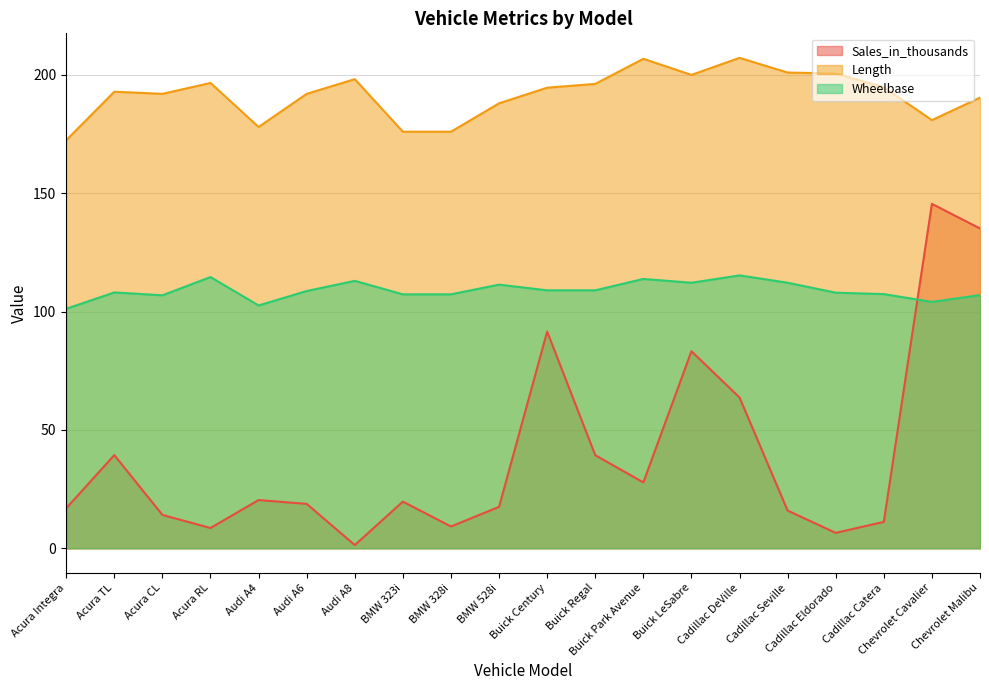

Does the chart have visible grid lines?

Yes